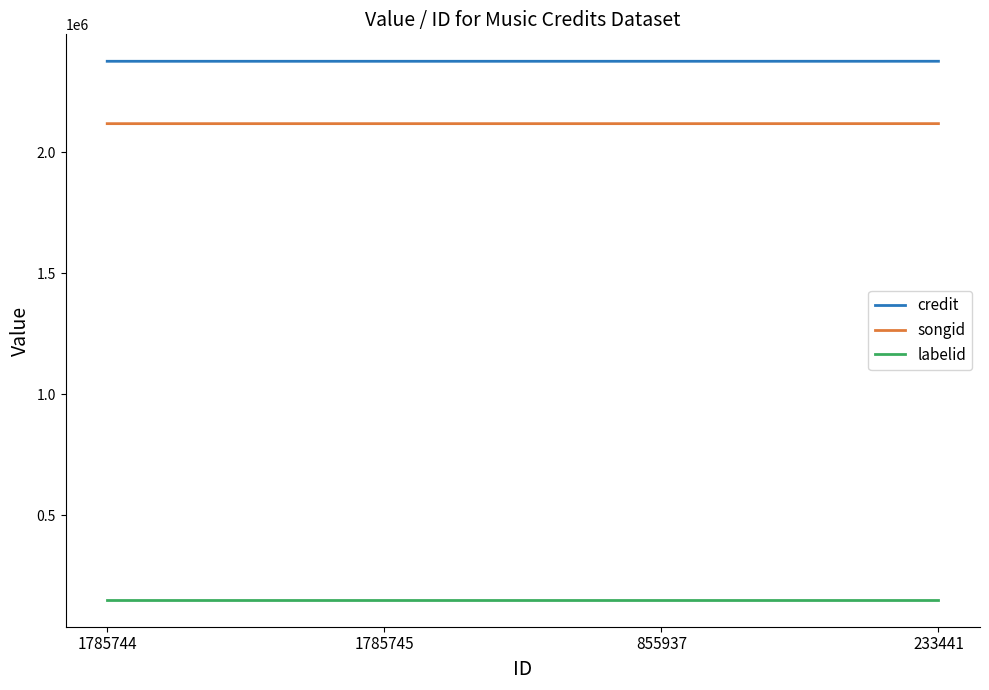

Count the number of data series in this chart.

3